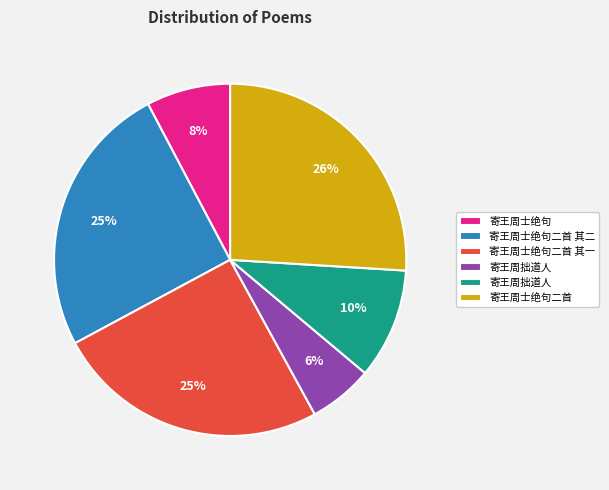

To the nearest percent, what is the difference between the largest and smallest slice percentages?

20%